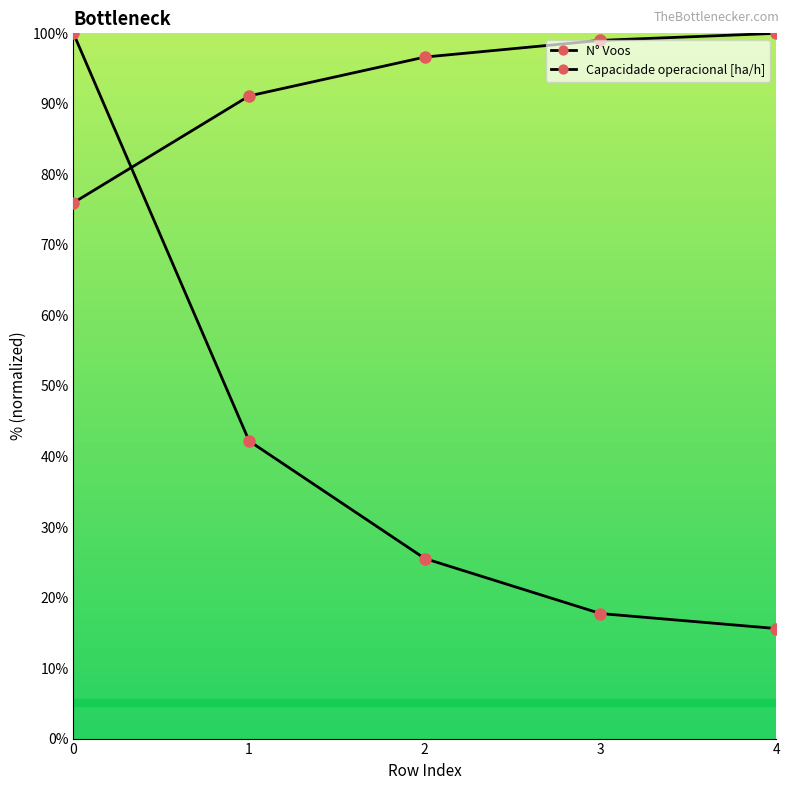

At which label does Capacidade operacional [ha/h] first exceed 96?

2